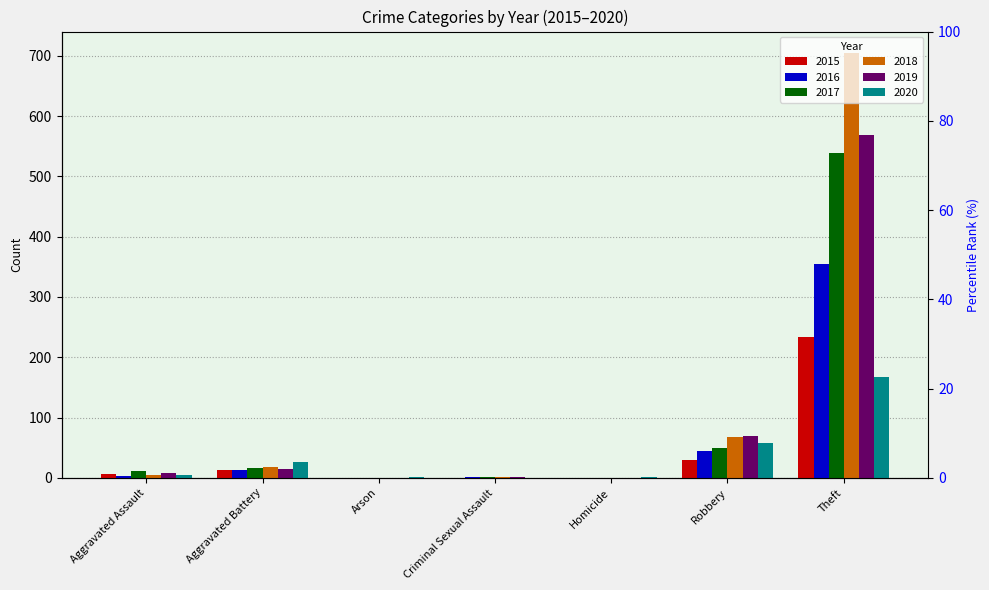

What is the average value of the 2017 series?

88